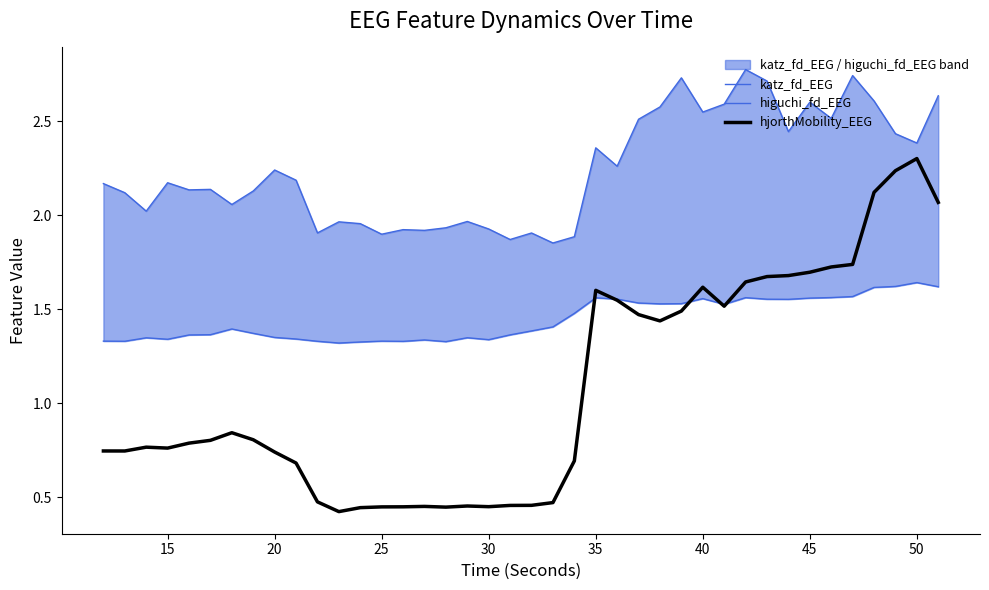

At how many categories does at least one series exceed 0?

40